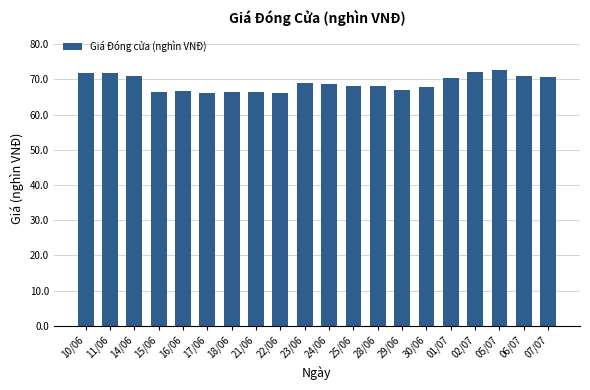

What position from the left is 18/06?

7